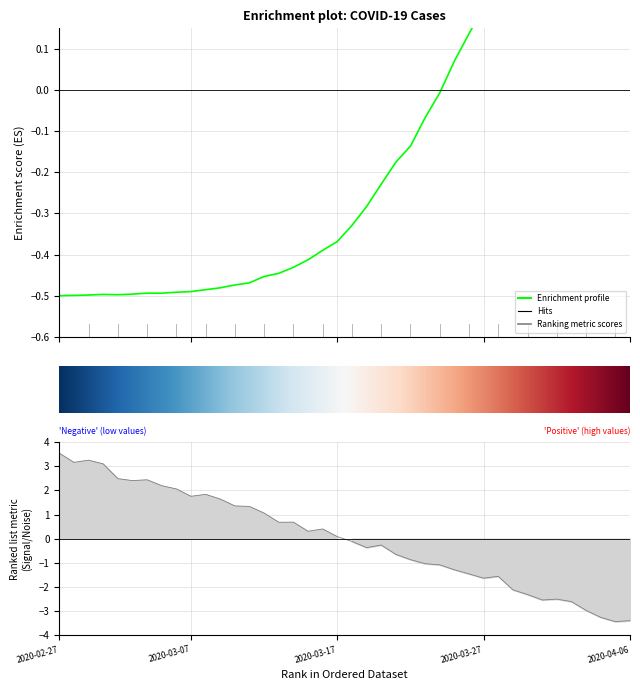

The chart shows a value of -0.2 at 2020-03-20. True or false?

True